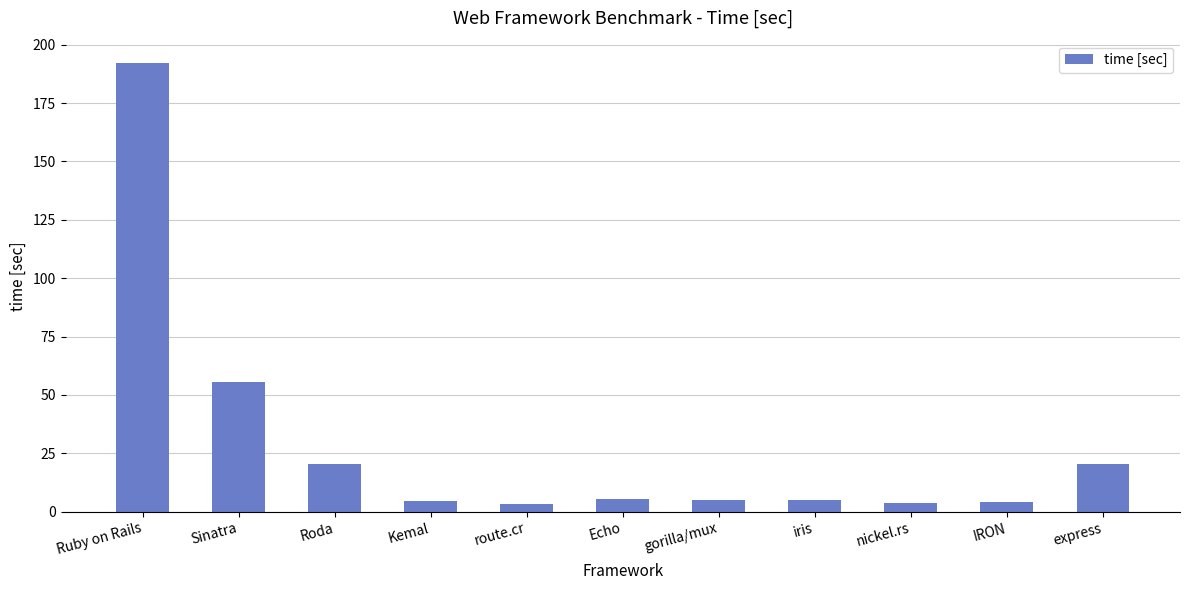

What is the change in value from Ruby on Rails to iris?

-187.2